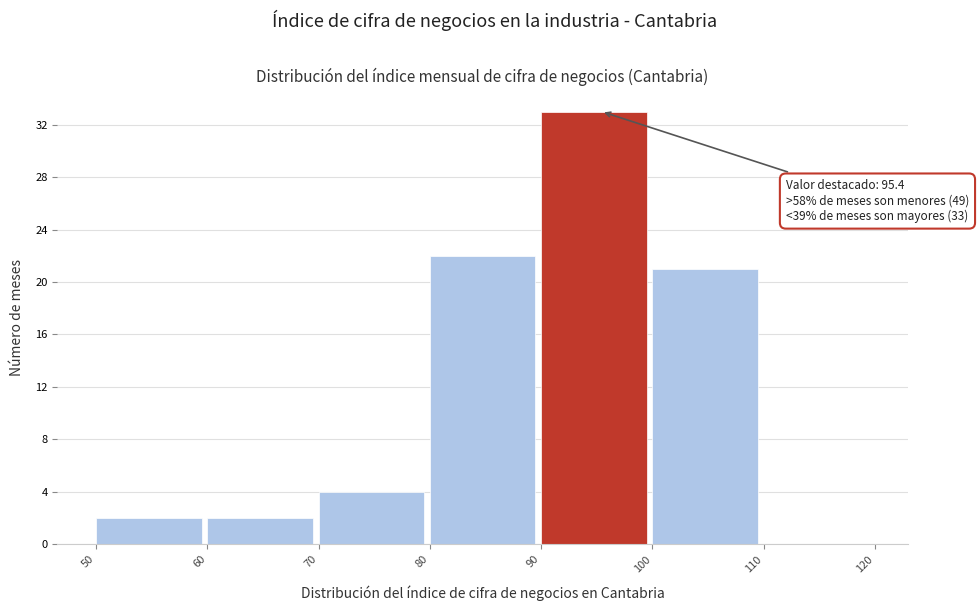

Over which range of the x-axis is the bar tallest?

90 to 100